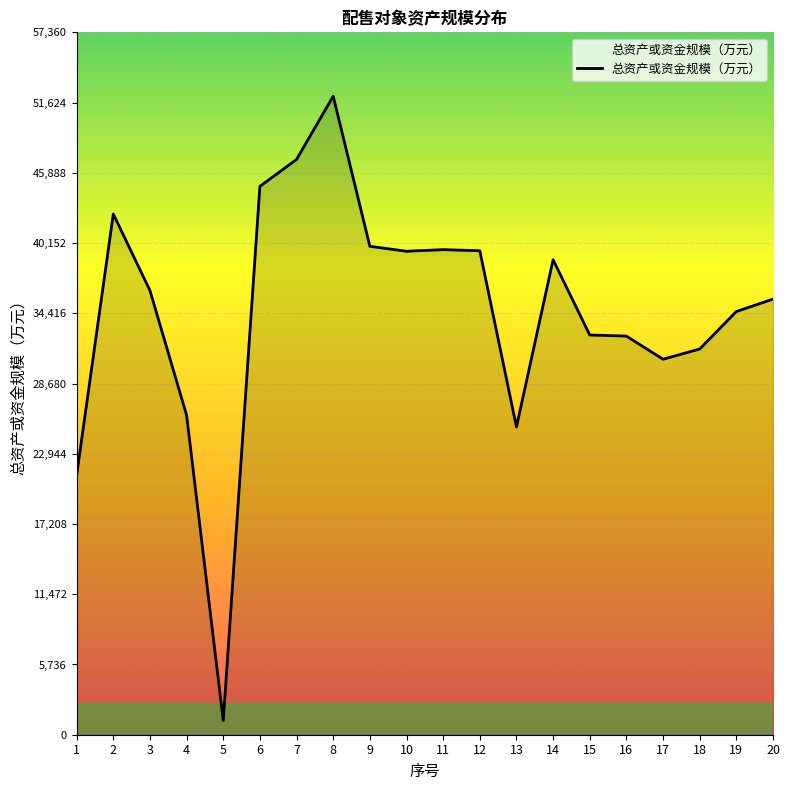

Is it true that the value at 8 is 52146?

True